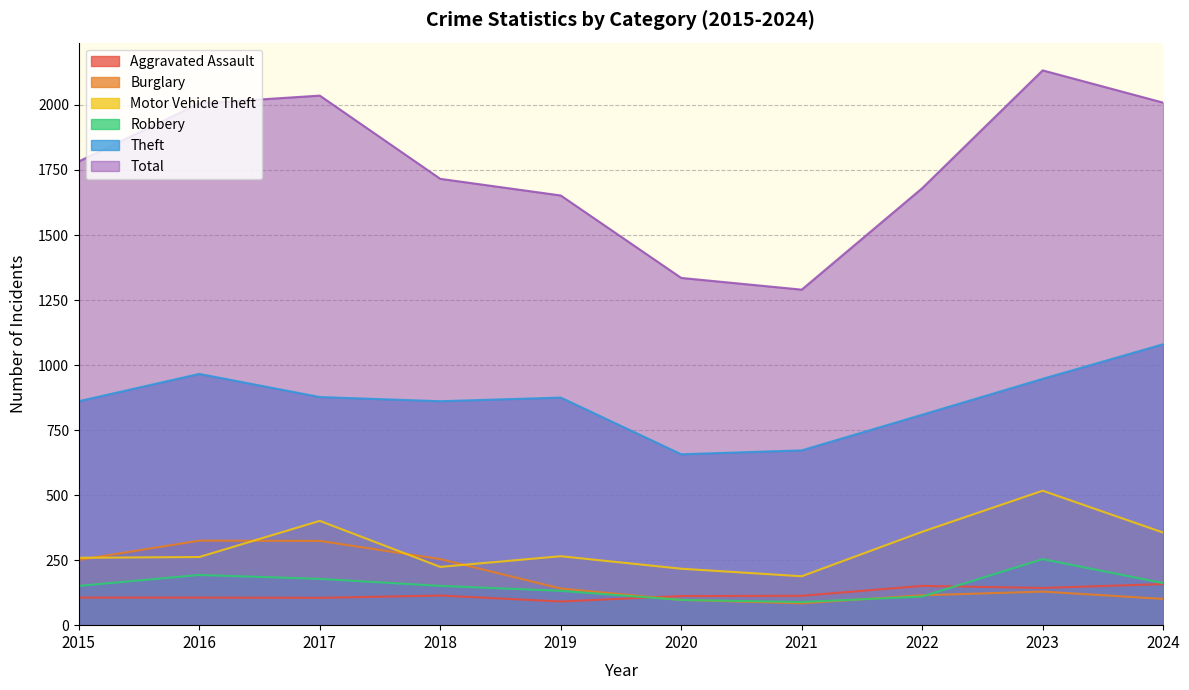

Is it true that Robbery equals 193 at 2016?

True